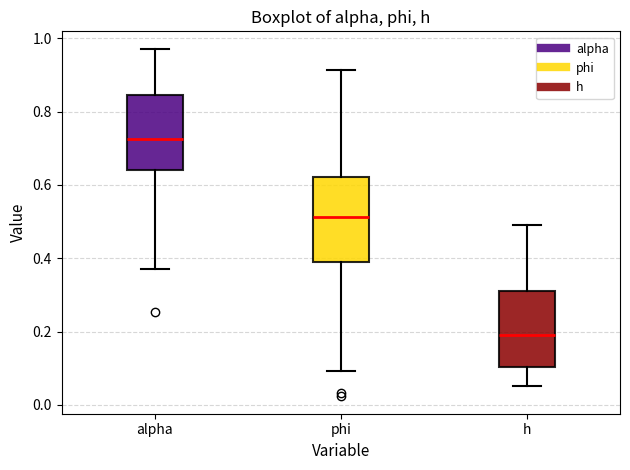

Which box is the tallest, from its lower edge to its upper edge?

phi